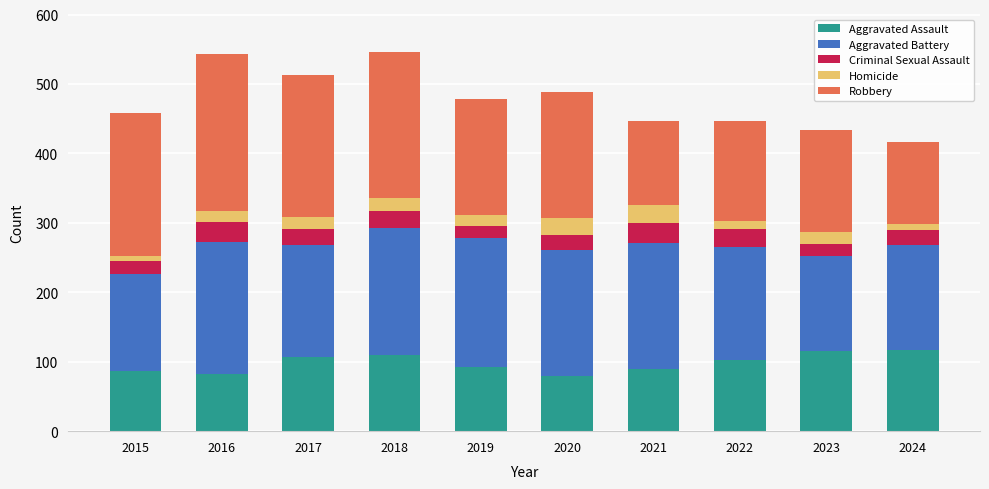

What is the sum of the Aggravated Assault values at 2021 and 2017?

196